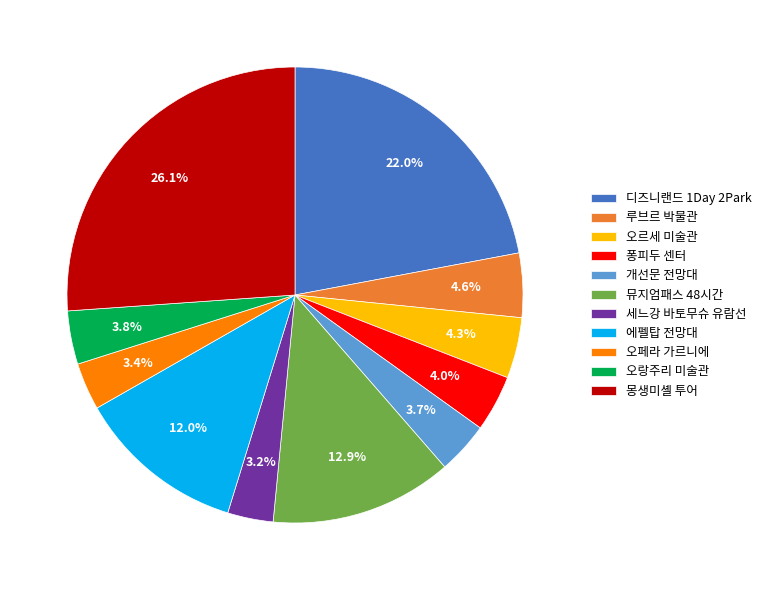

The 몽생미셸 투어 slice represents 18% of the pie. True or false?

False